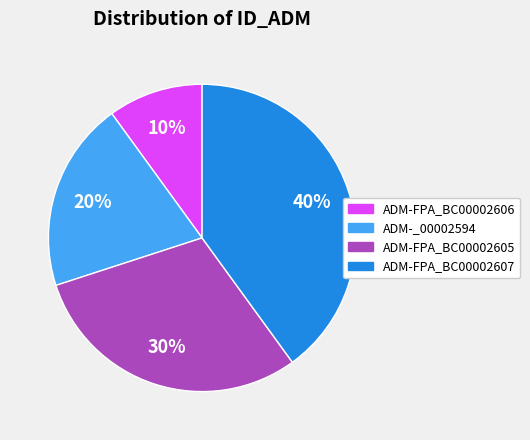

Does ADM-FPA_BC00002605 represent more than half of the total?

No